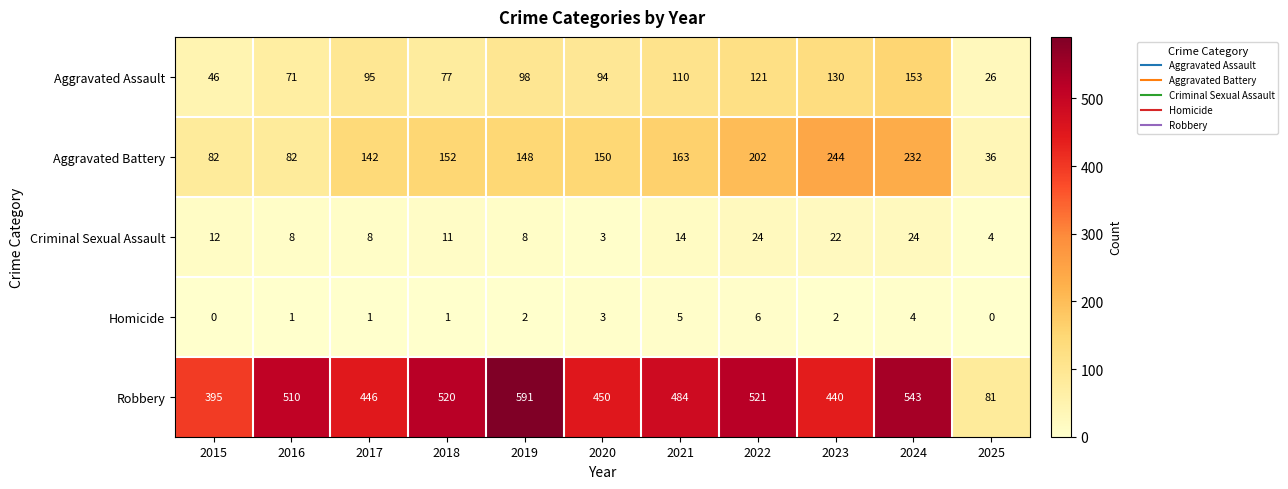

What is the difference between the Criminal Sexual Assault values at 2020 and 2015?

9